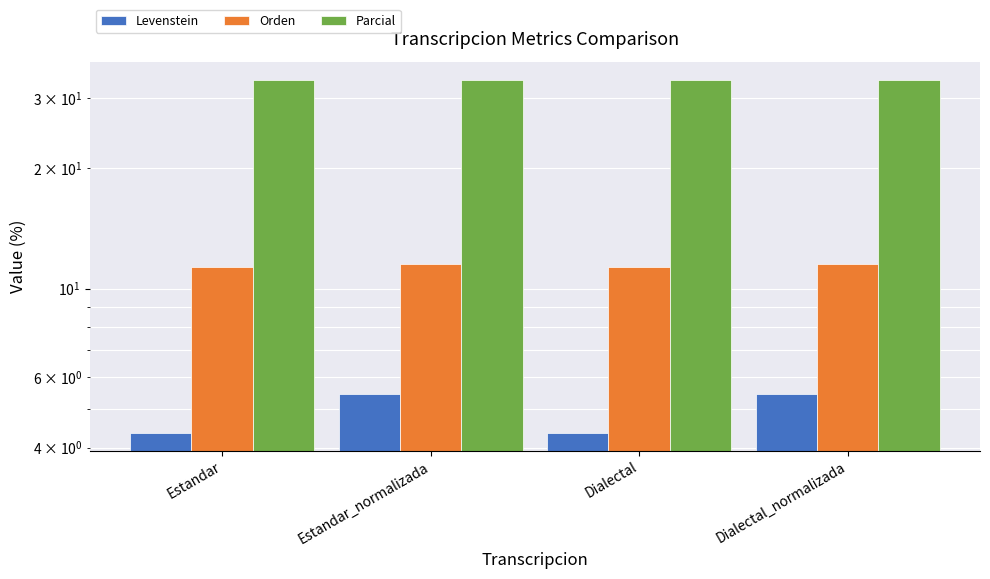

How many bars are there in each group?

3